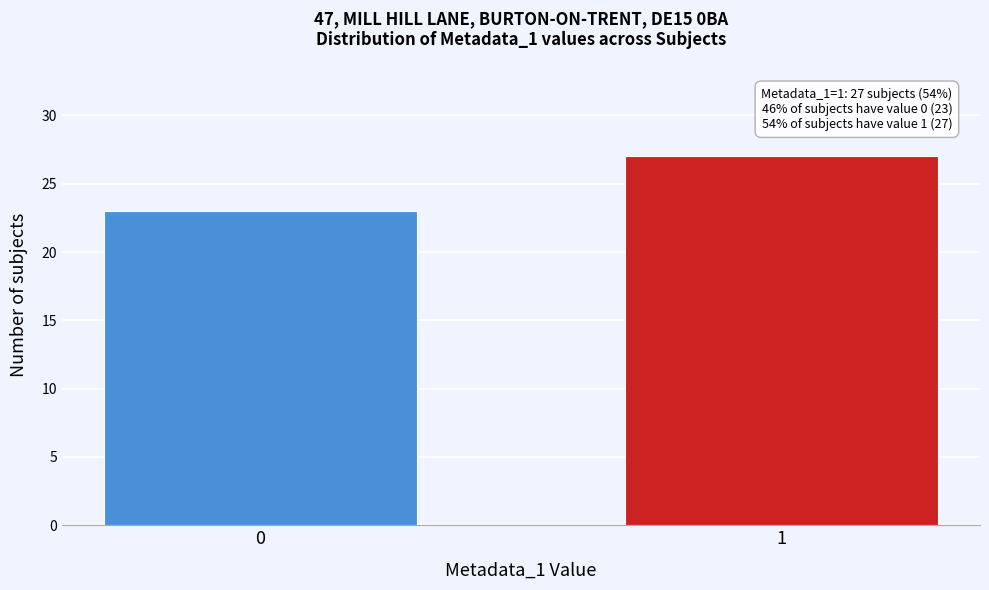

Reading right to left, what are all the values shown in this chart?

1=27	0=23